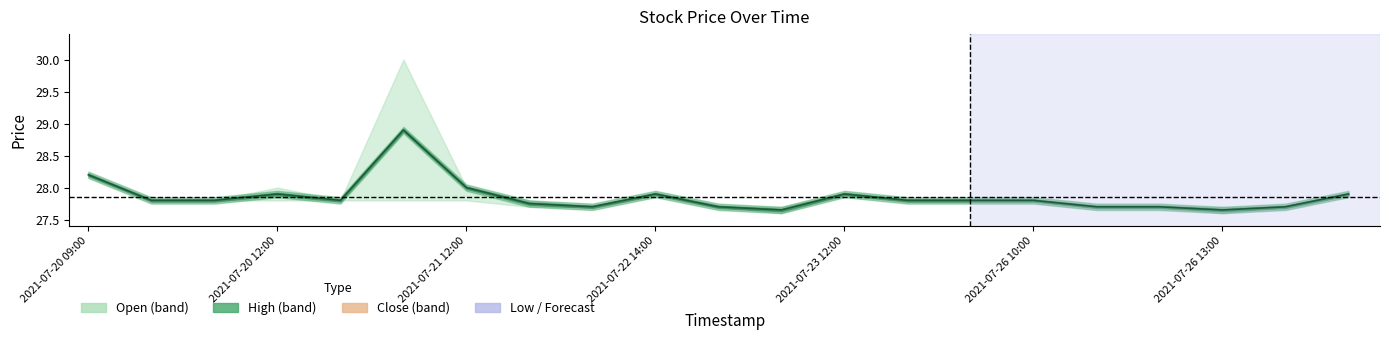

Reading right to left, extract all data points from this chart.

27.9	27.7	27.6	27.7	27.7	27.8	27.8	27.8	27.9	27.6	27.7	27.9	27.7	27.8	28.0	28.9	27.8	27.9	27.8	27.8	28.2